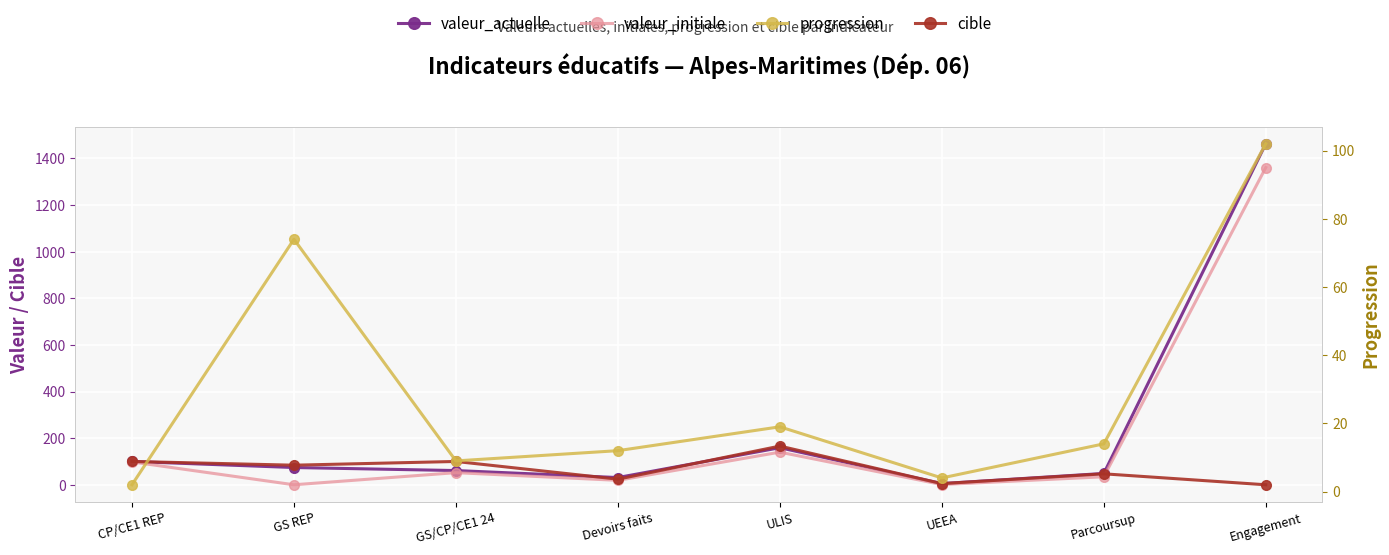

Is the value of valeur_initiale at GS/CP/CE1 24 greater than the value of valeur_actuelle at GS REP?

No